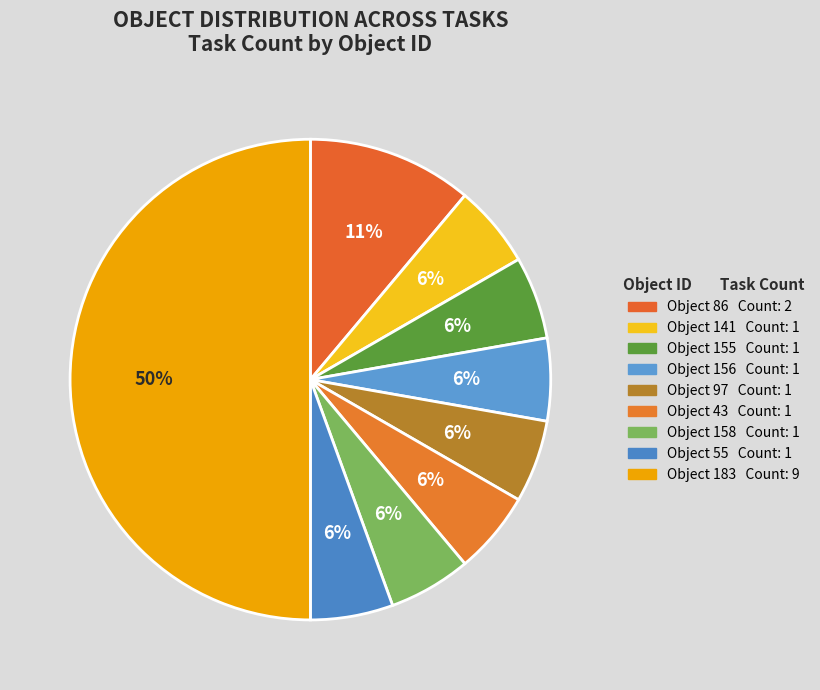

Is there any slice that represents more than half of the pie?

No